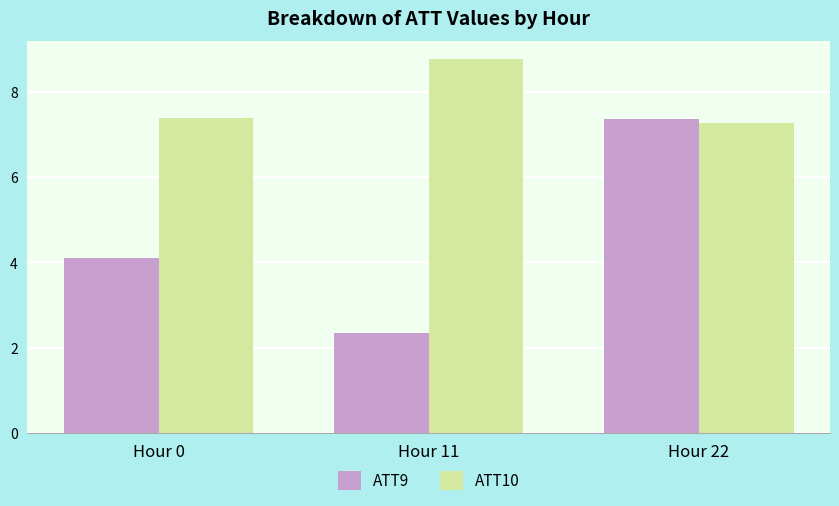

The value of ATT9 at Hour 0 is 4.1. True or false?

True